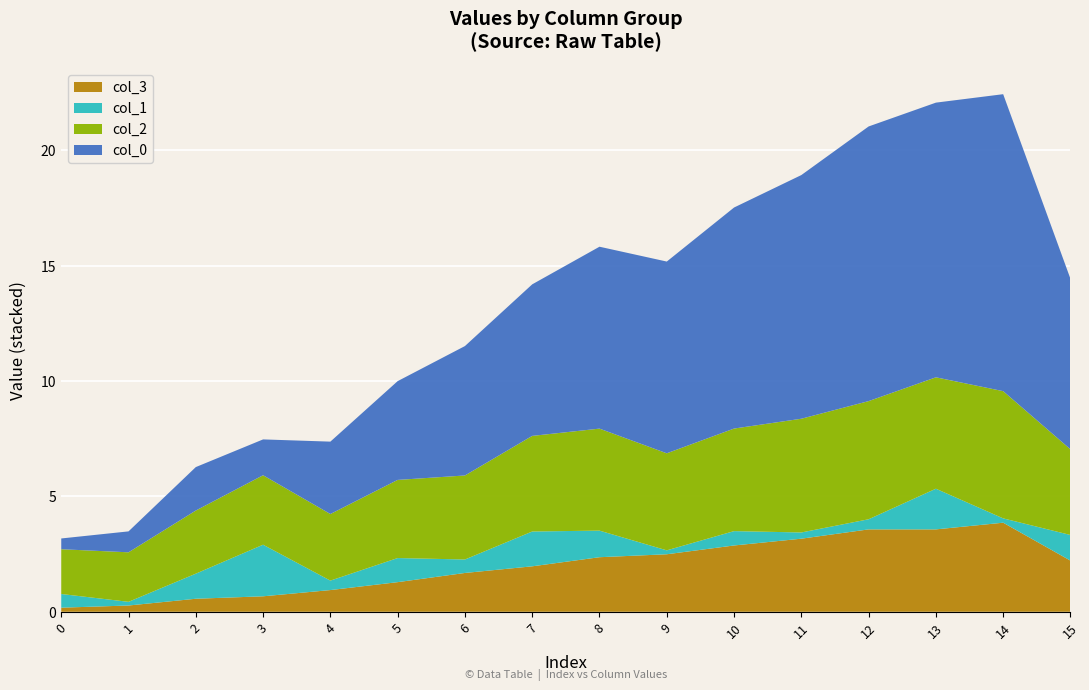

What is the maximum value for col_3?

3.9